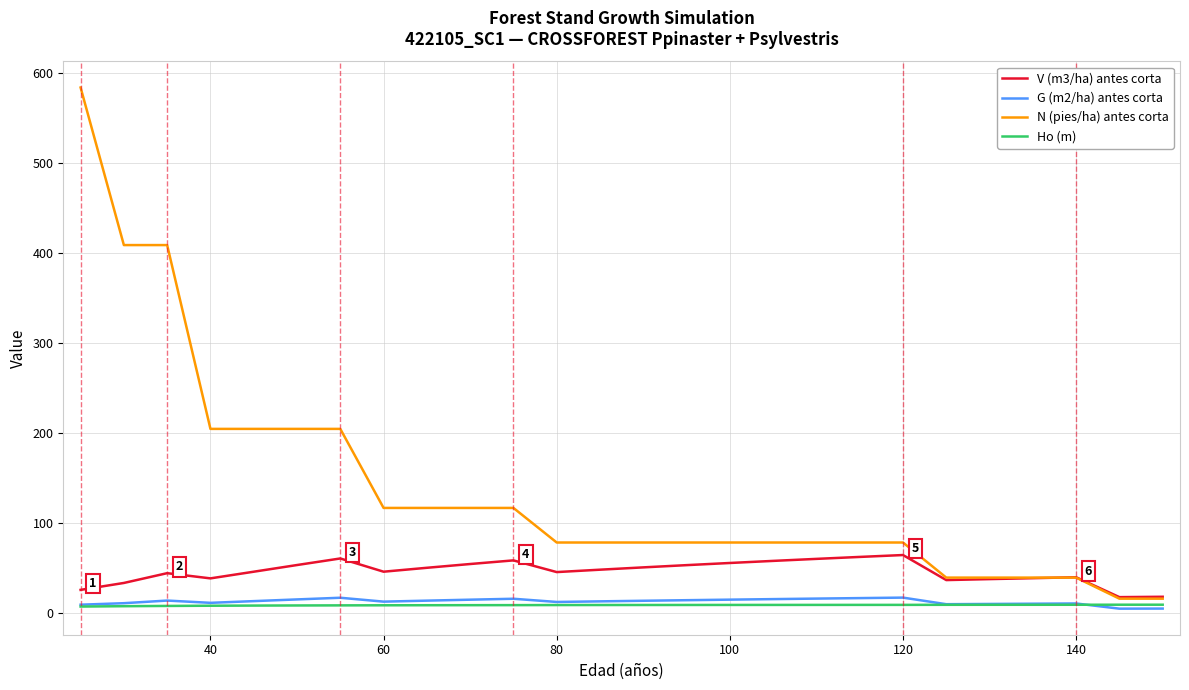

Which series has the widest spread of values?

N (pies/ha) antes corta